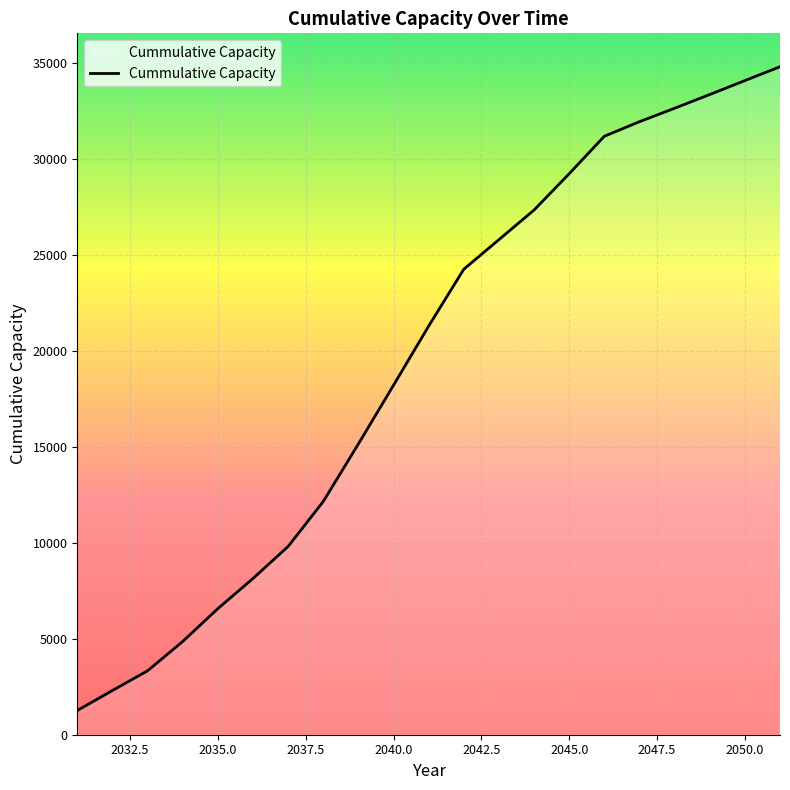

What is the greatest value displayed?

34811.4